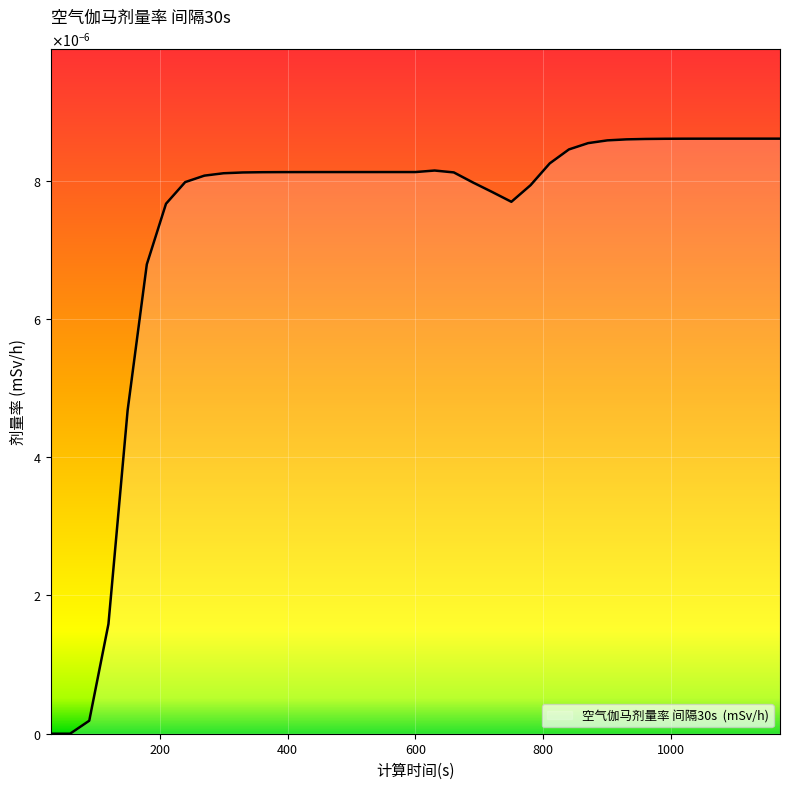

Rank the categories by value from lowest to highest.

30, 60, 90, 120, 150, 180, 210, 750, 720, 780, 690, 240, 270, 300, 330, 660, 360, 390, 420, 450, 480, 510, 540, 570, 600, 630, 810, 840, 870, 900, 930, 960, 990, 1020, 1050, 1080, 1110, 1140, 1170